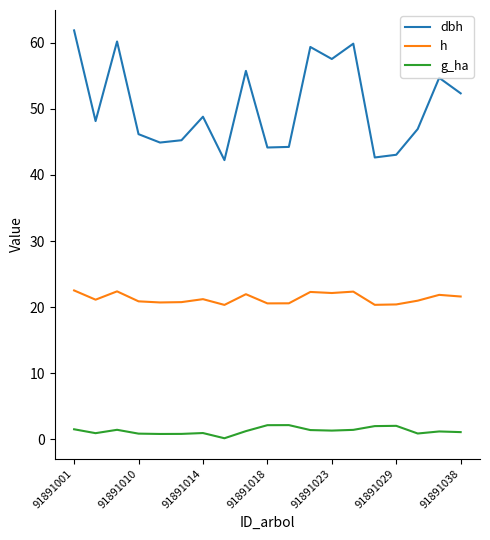

True or false: h and g_ha intersect in this chart.

False